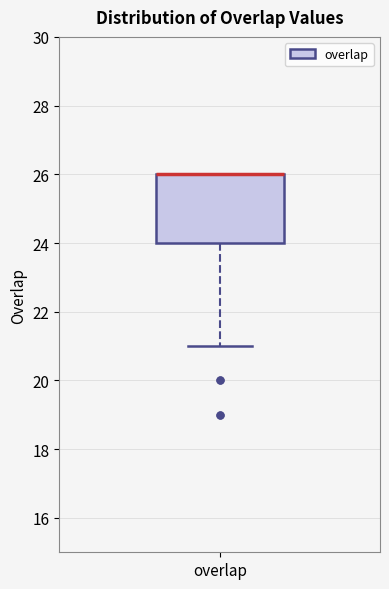

Transcribe this box plot: give where the median line is, the range the box spans, and where the two whiskers end, as read against the y-axis. The values are not printed on the chart, so give them approximately, as read against the axis.

median 26 (drawn on the box's upper edge), box 24 to 26, whiskers 21 to 26